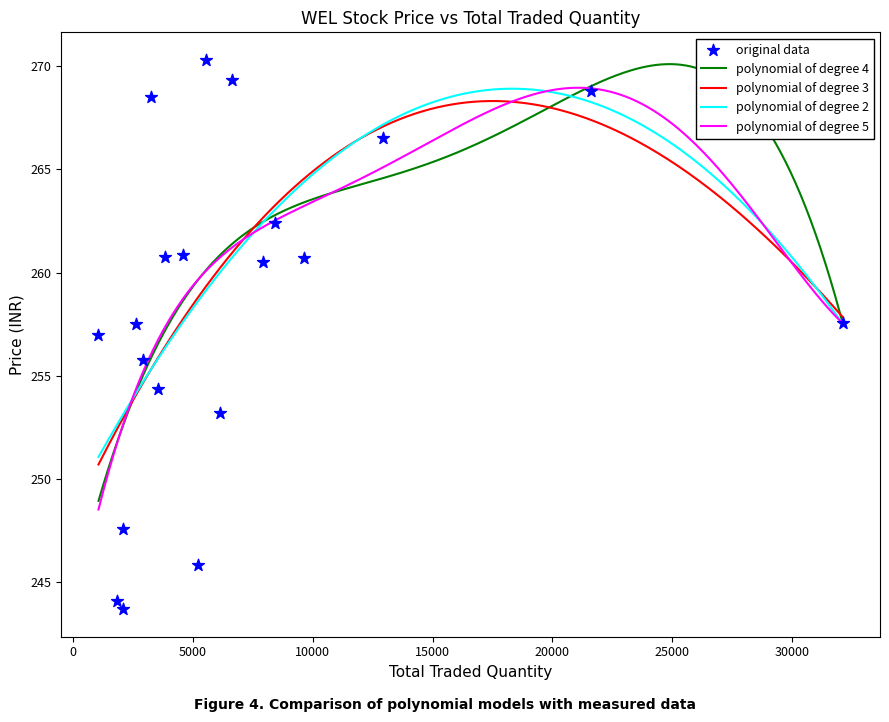

What is the lowest value of the polynomial of degree 4 series?

248.9